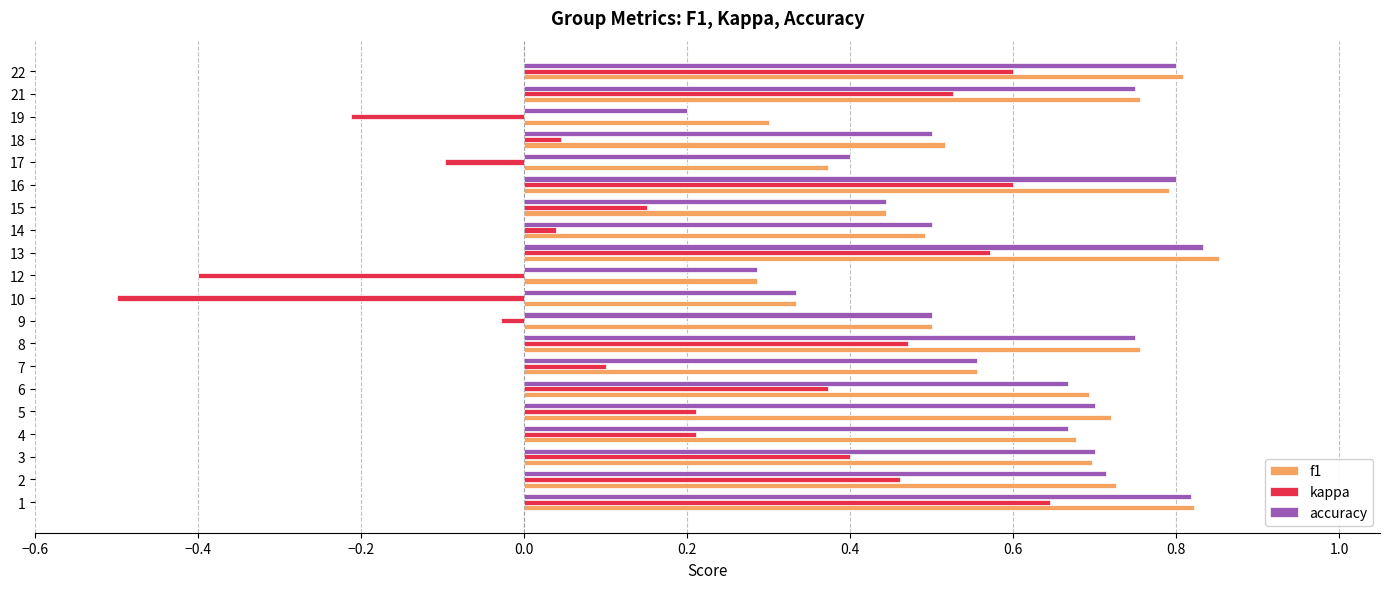

What is the smallest value displayed?

-0.5